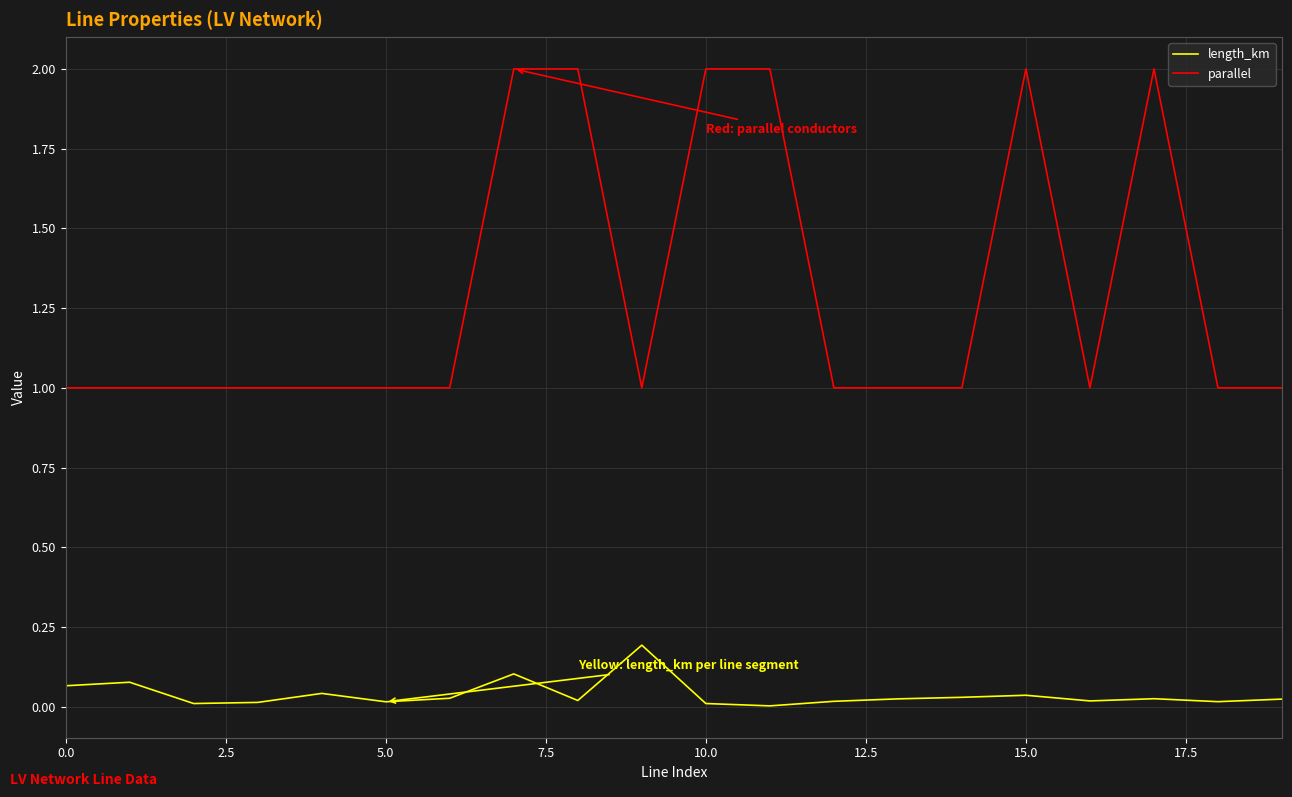

True or false: length_km and parallel cross at least once.

False